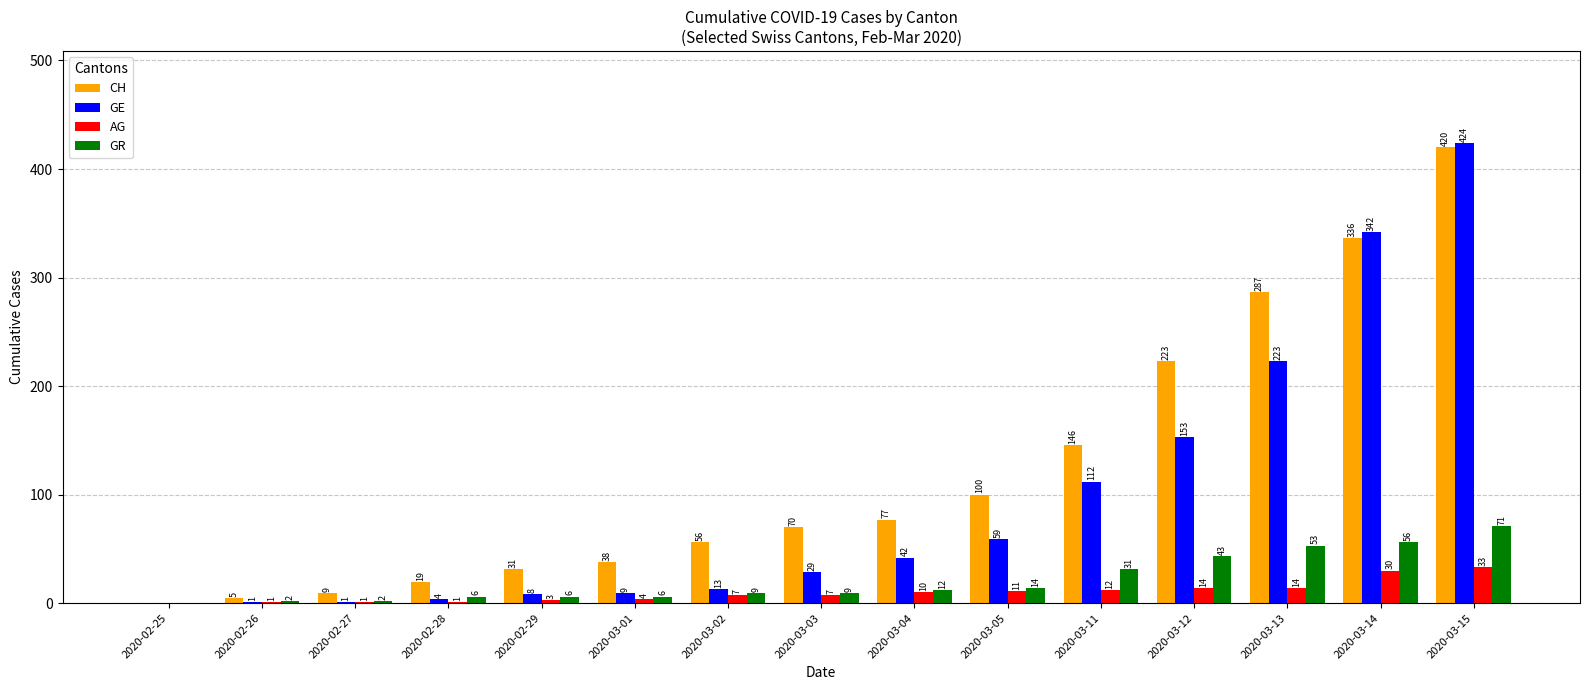

Are the bars horizontal?

No